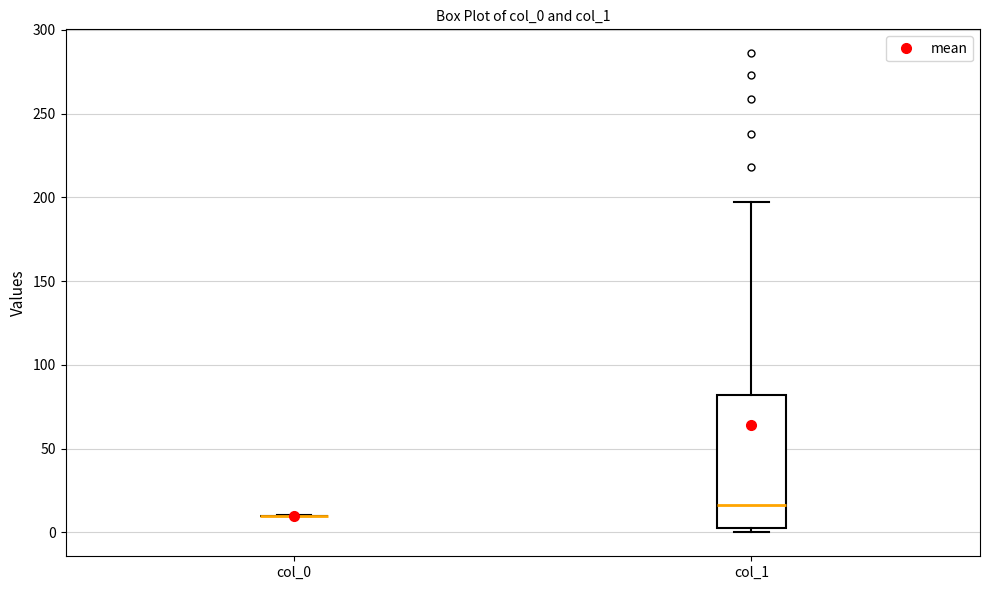

Reading left to right, read every box against the y-axis: the position of its median line, the range the box covers, and the ends of its whiskers. The values are not printed on the chart, so give them approximately, as read against the axis.

col_0: box collapsed to a line at 10, whiskers 10 to 10
col_1: median 15, box 5 to 80, whiskers 0 to 195